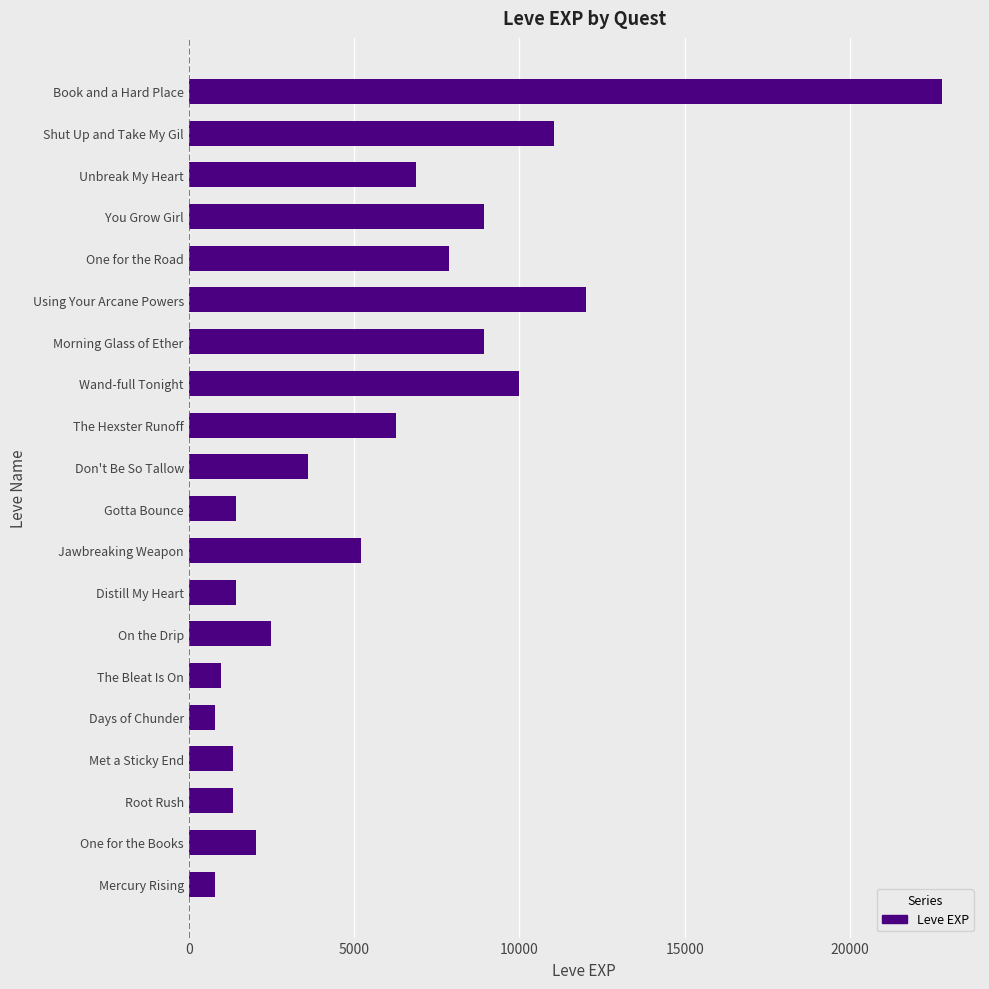

Are the bars horizontal?

Yes